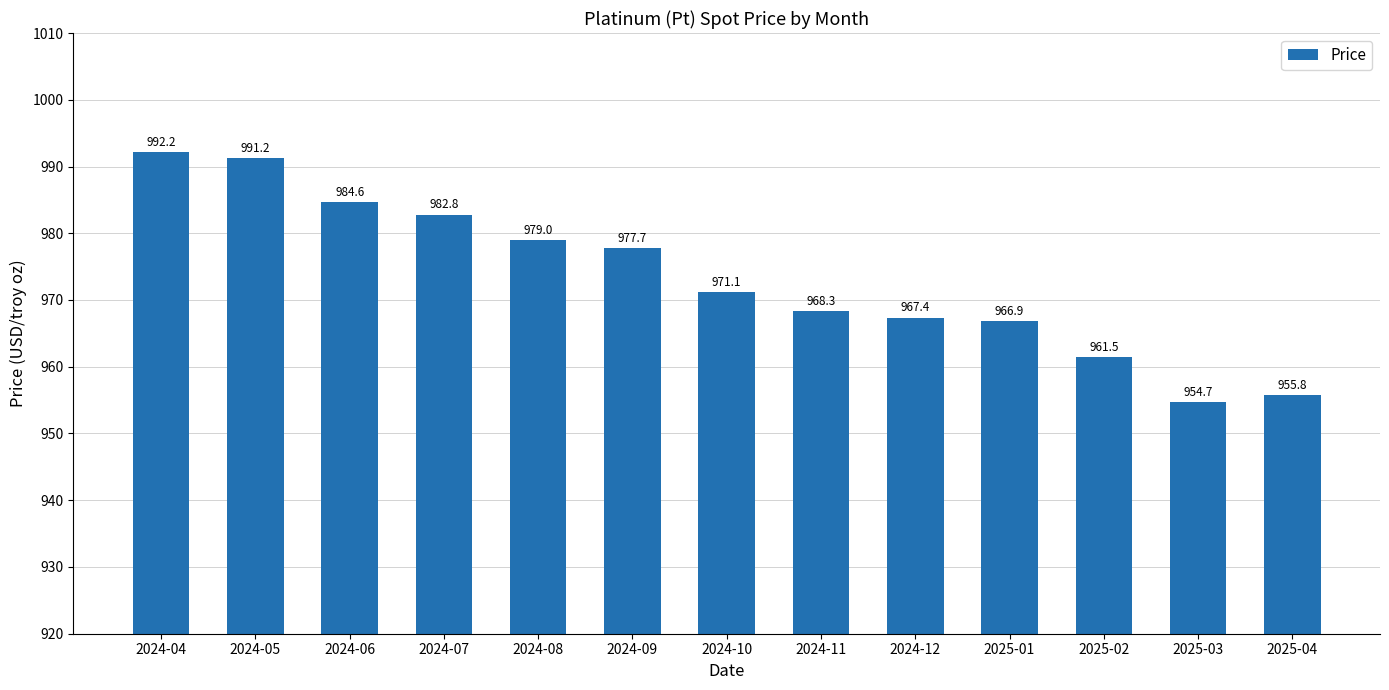

What is the greatest value displayed?

992.2